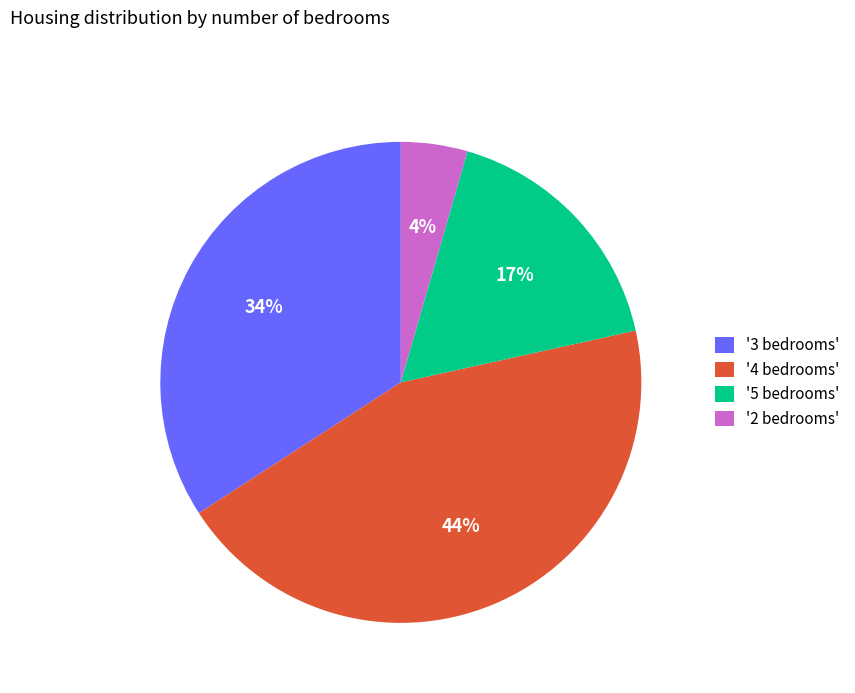

To the nearest percent, what is the difference between the largest and smallest slice percentages?

40%